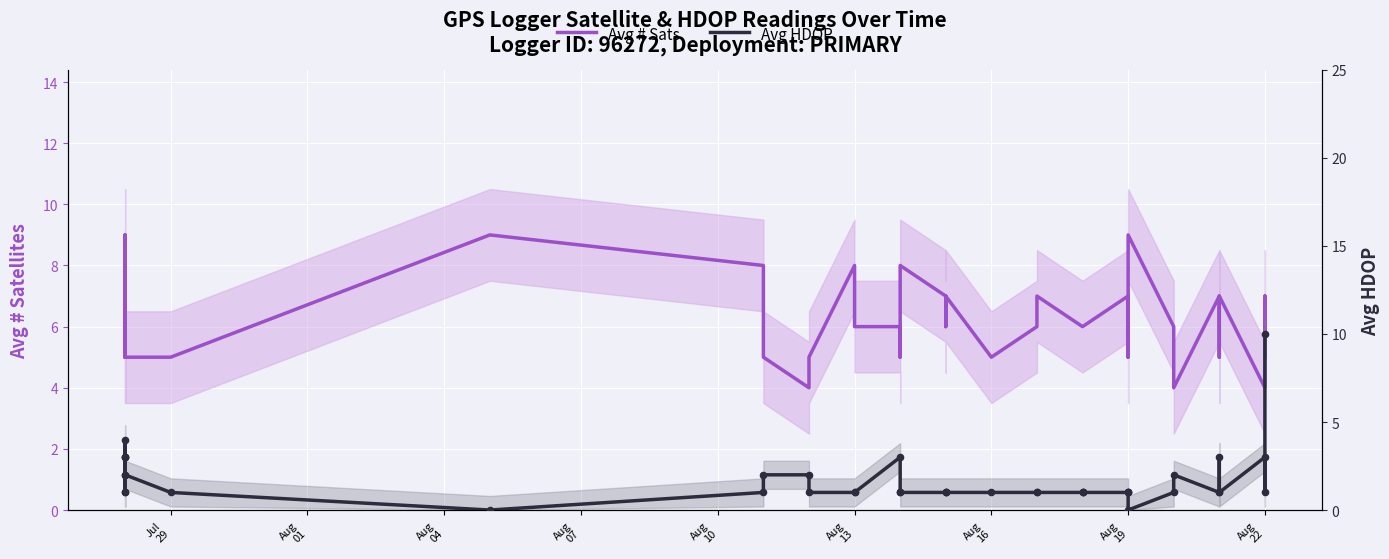

Is the value of Avg # Sats at Aug
16 greater than the value of Avg HDOP at 26?

Yes